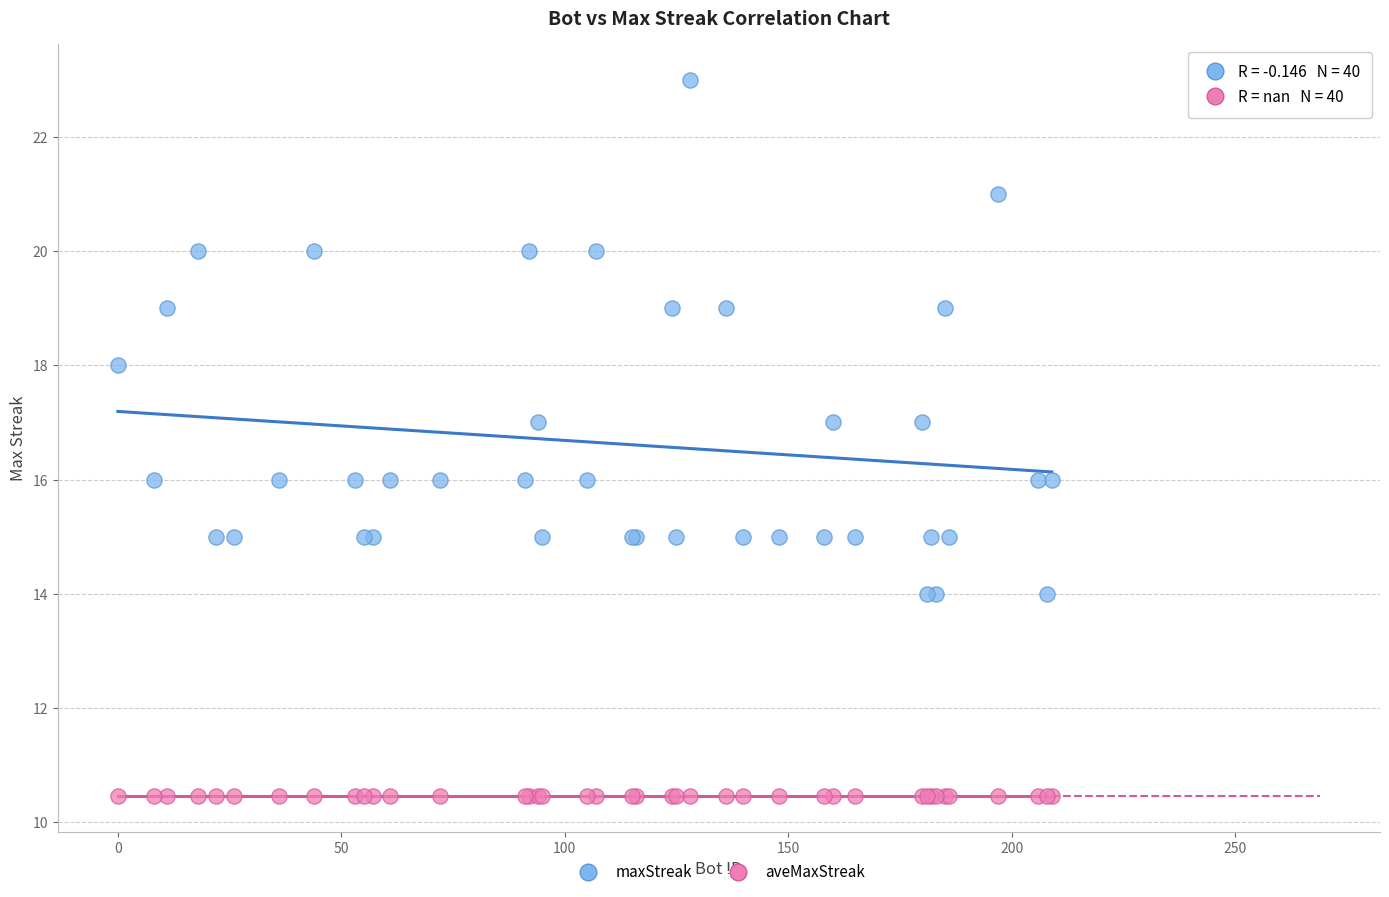

Which series reaches the maximum Y coordinate?

maxStreak